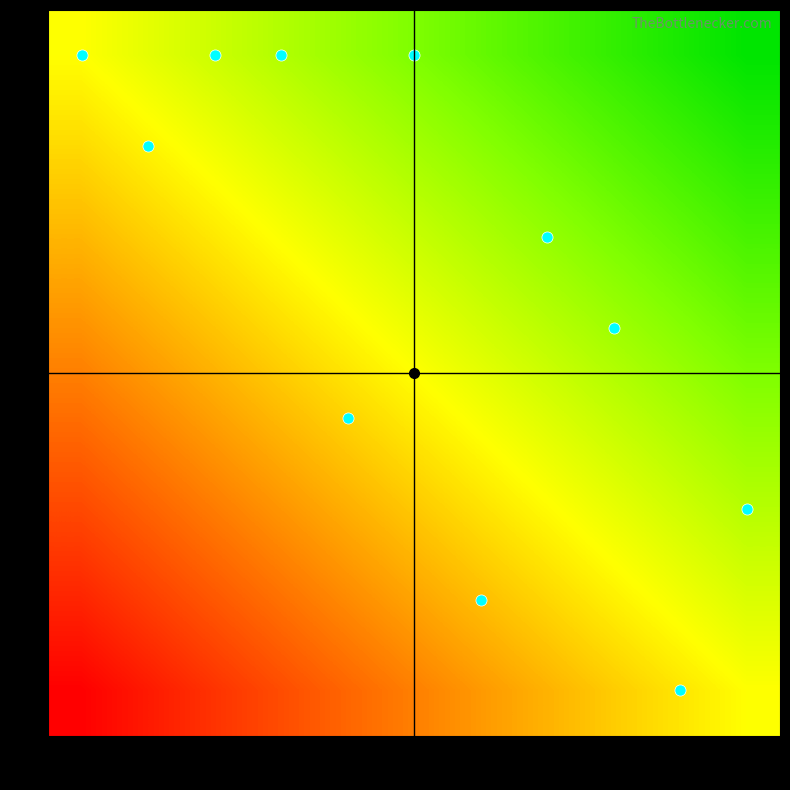

What is the total value across all series at 10?

3.2